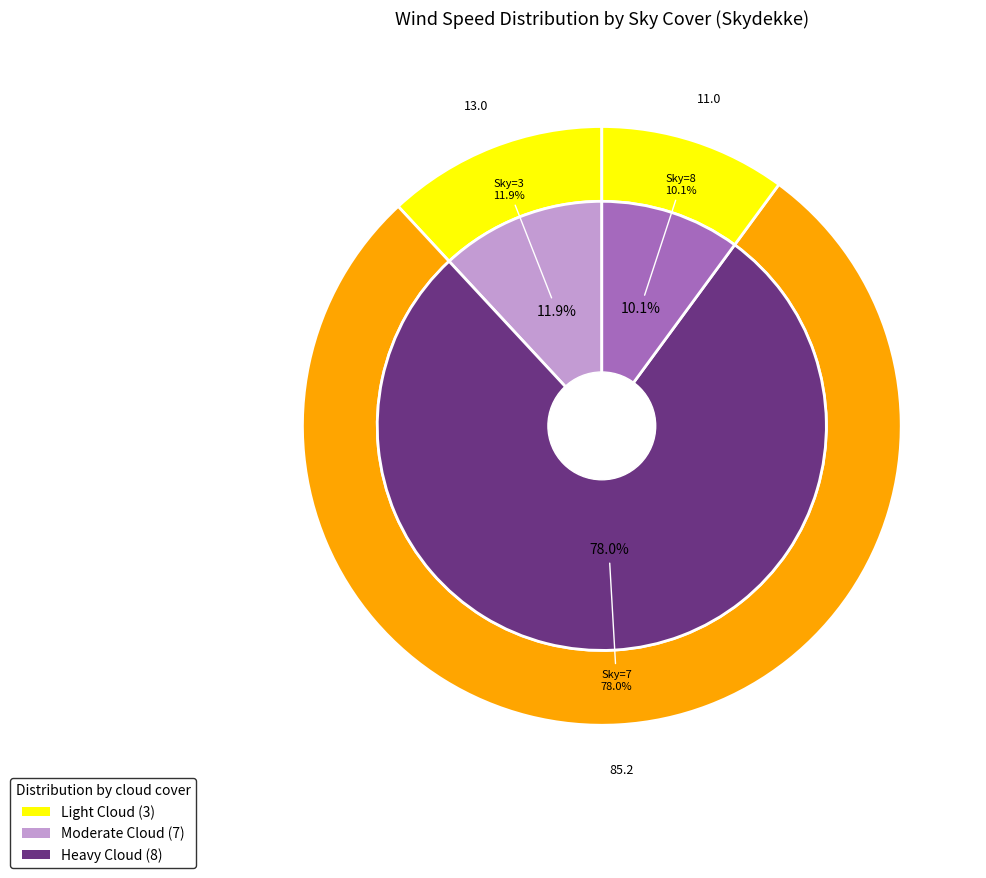

Does 24 account for over 50% of the chart?

No